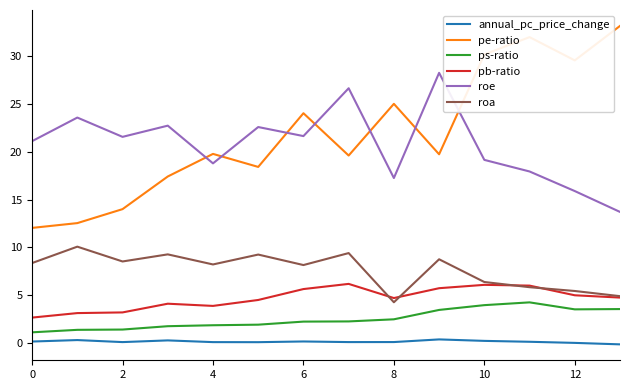

True or false: roa and ps-ratio intersect in this chart.

False